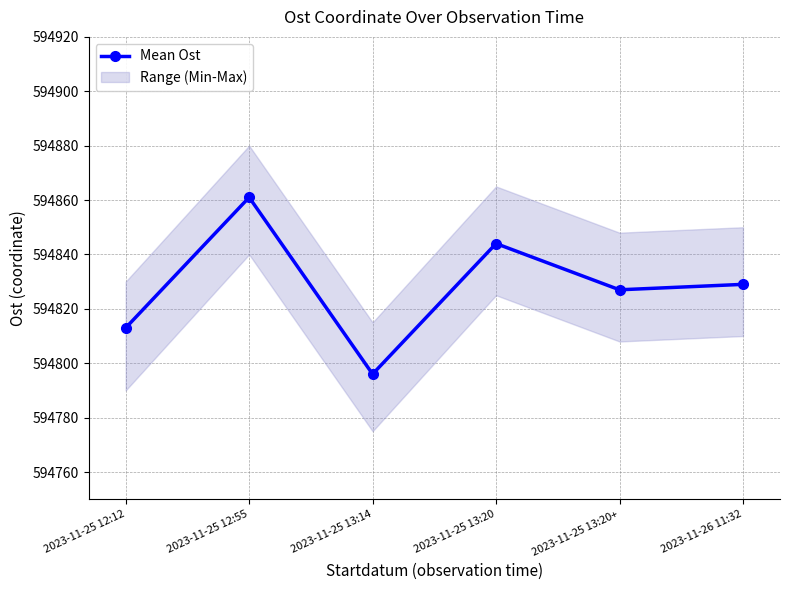

What is the minimum value shown in the chart?

594796